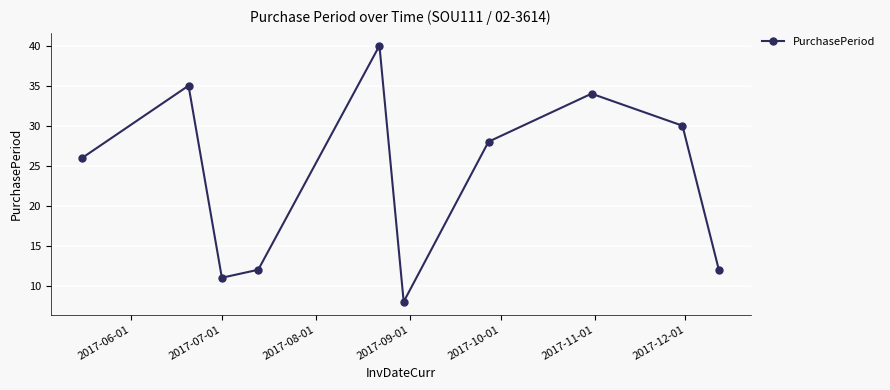

What is the greatest value displayed?

40